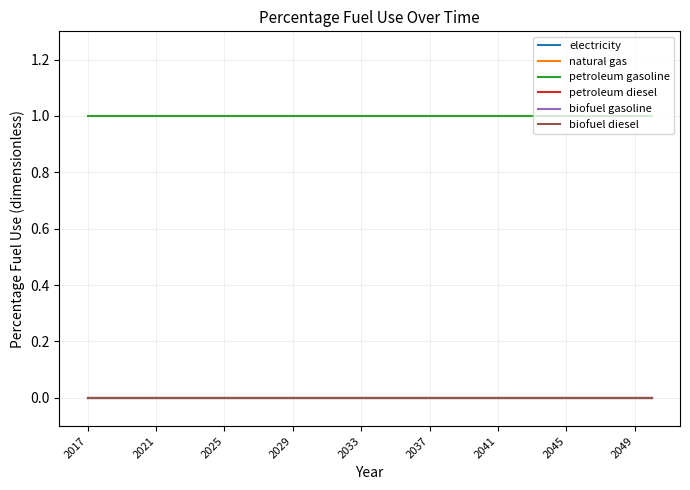

Reading left to right, what are all the values shown in this chart?

electricity: 0	0	0	0	0	0	0	0	0	0	0	0	0	0	0	0	0	0	0	0	0	0	0	0	0	0	0	0	0	0	0	0	0	0
natural gas: 0	0	0	0	0	0	0	0	0	0	0	0	0	0	0	0	0	0	0	0	0	0	0	0	0	0	0	0	0	0	0	0	0	0
petroleum gasoline: 1	1	1	1	1	1	1	1	1	1	1	1	1	1	1	1	1	1	1	1	1	1	1	1	1	1	1	1	1	1	1	1	1	1
petroleum diesel: 0	0	0	0	0	0	0	0	0	0	0	0	0	0	0	0	0	0	0	0	0	0	0	0	0	0	0	0	0	0	0	0	0	0
biofuel gasoline: 0	0	0	0	0	0	0	0	0	0	0	0	0	0	0	0	0	0	0	0	0	0	0	0	0	0	0	0	0	0	0	0	0	0
biofuel diesel: 0	0	0	0	0	0	0	0	0	0	0	0	0	0	0	0	0	0	0	0	0	0	0	0	0	0	0	0	0	0	0	0	0	0